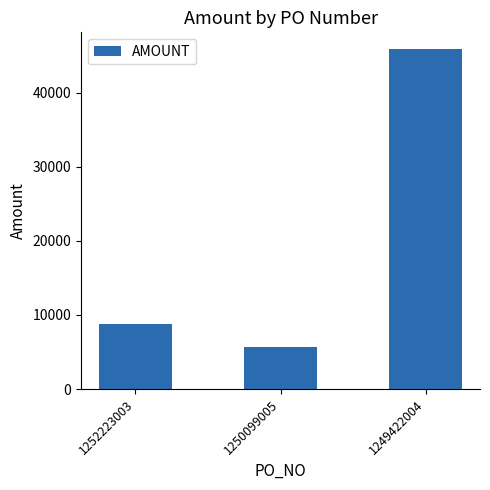

What is the sum of the values at 1249422004 and 1250099005?

51474.6